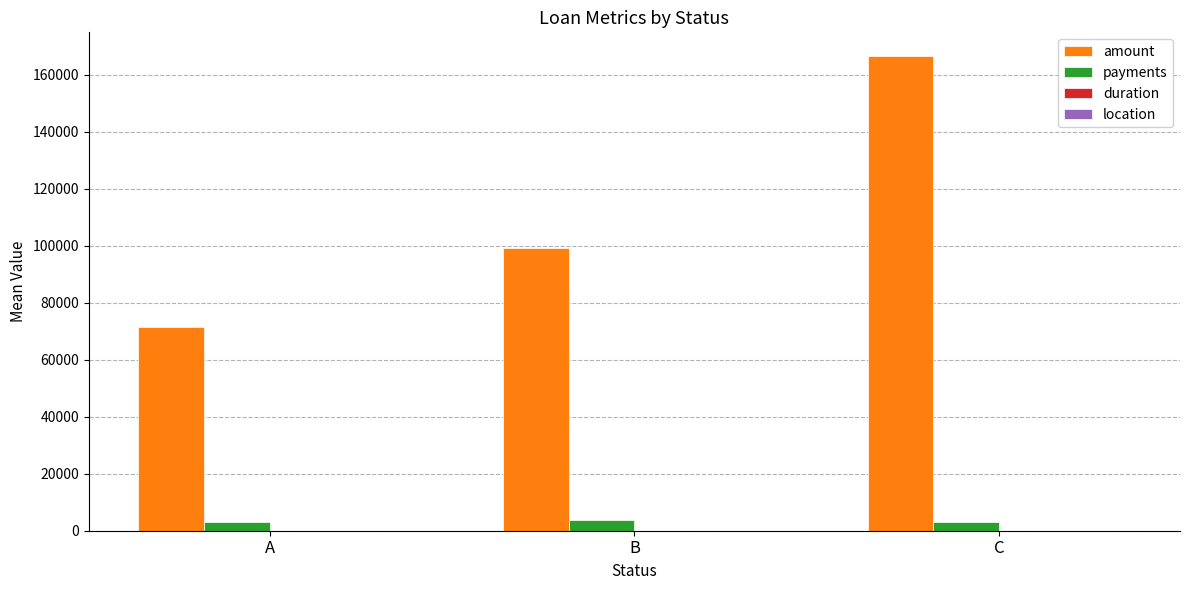

Which series has the largest range (max minus min)?

amount